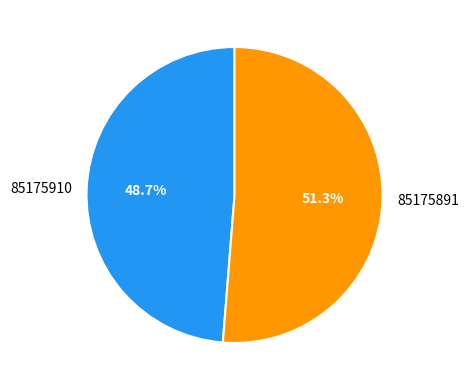

Between 85175891 and 85175910, which is larger?

85175891